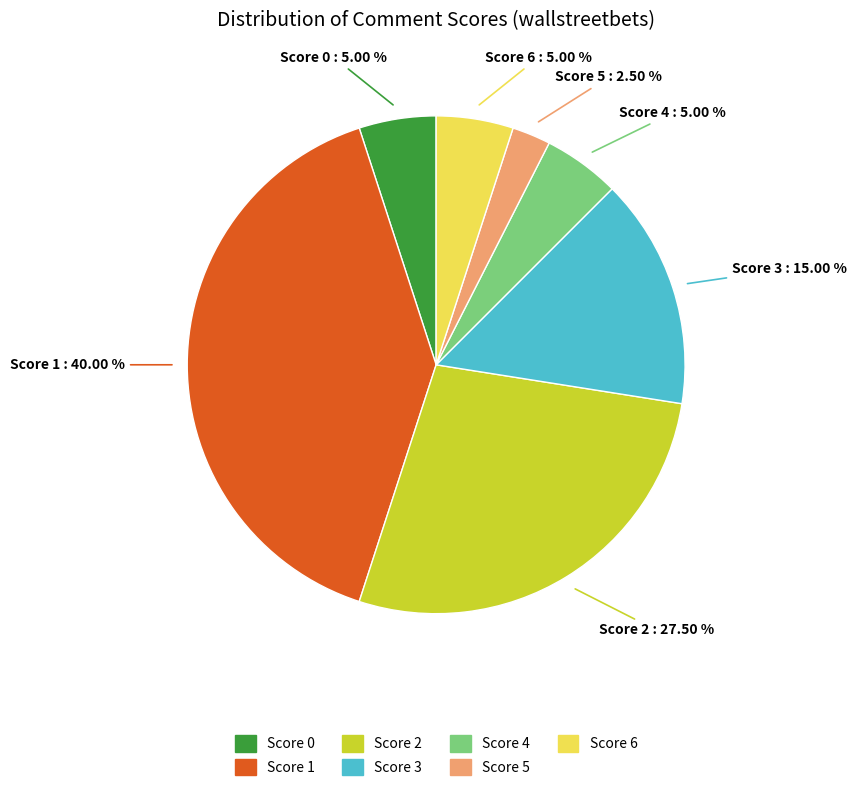

How many segments does this pie chart have?

7